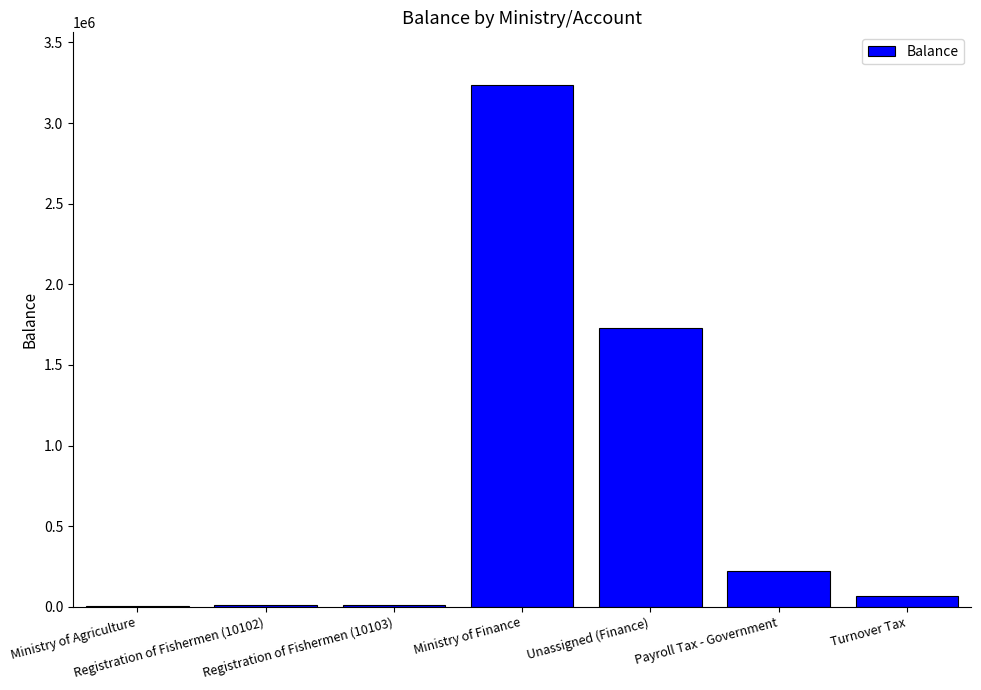

What is the greatest value displayed?

3238696.1